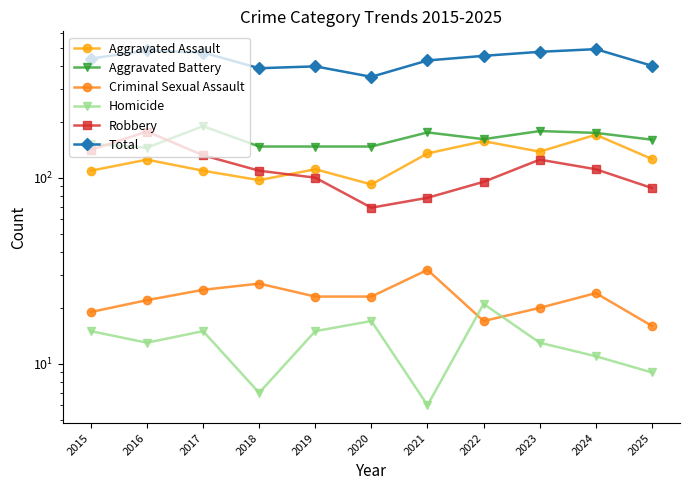

Which category has the lowest value in the Aggravated Battery series?

2016